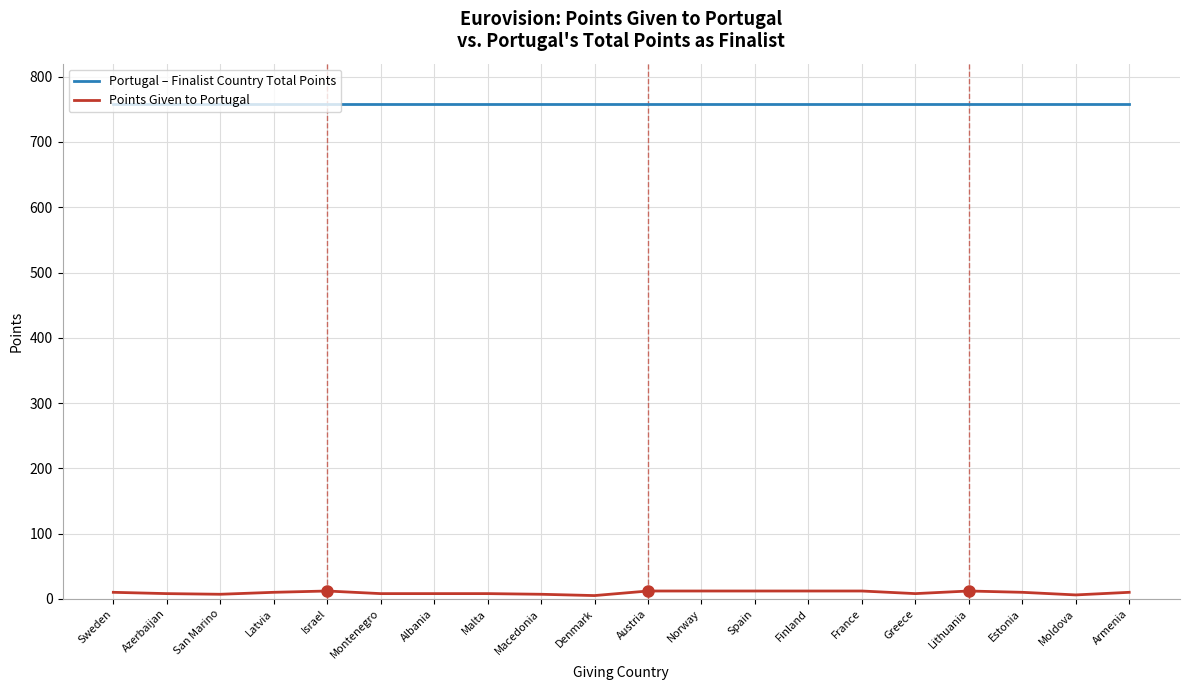

True or false: Points Given to Portugal and Portugal – Finalist Country Total Points cross at least once.

False